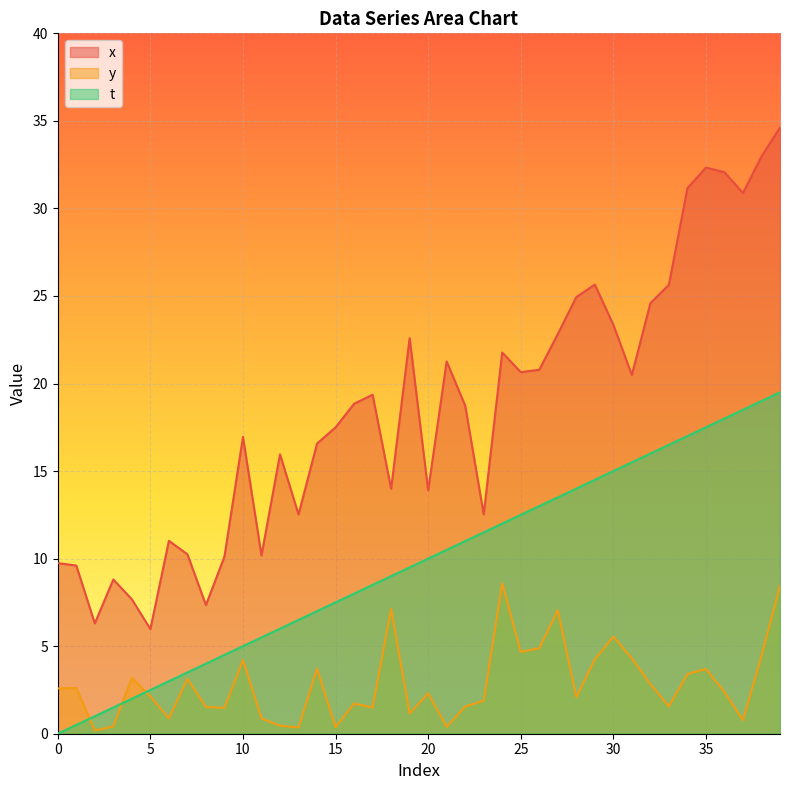

What is the value of the y point at the 30th from the left?

4.2